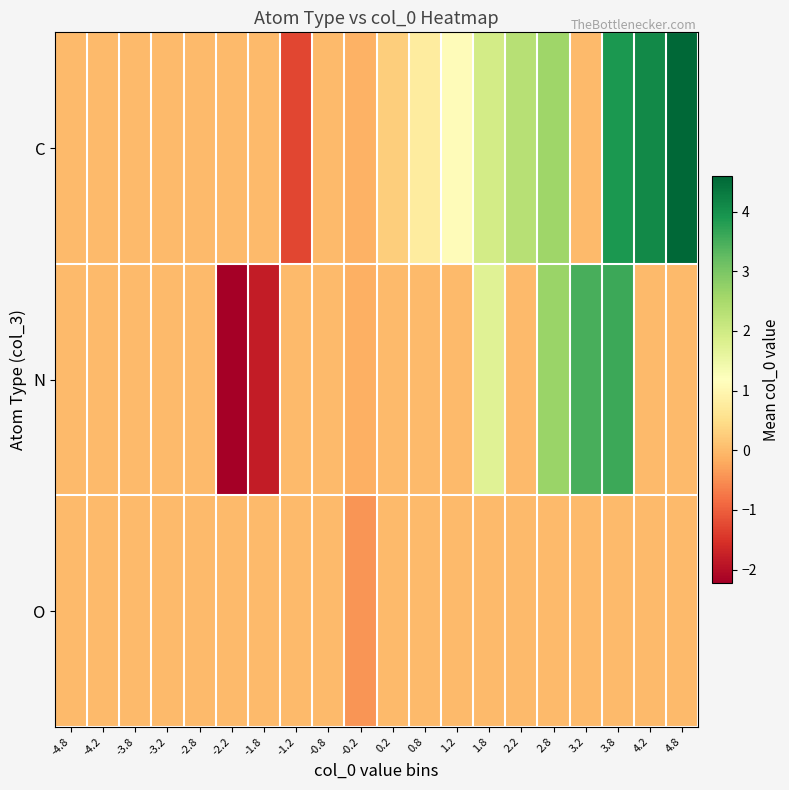

Reading left to right, list all the values displayed in this chart.

C: -4.8=0.0	-4.2=0.0	-3.8=0.0	-3.2=0.0	-2.8=0.0	-2.2=0.0	-1.8=0.0	-1.2=-1.3	-0.8=0.0	-0.2=-0.1	0.2=0.3	0.8=0.8	1.2=1.1	1.8=1.9	2.2=2.3	2.8=2.6	3.2=0.0	3.8=3.9	4.2=4.1	4.8=4.6
N: -4.8=0.0	-4.2=0.0	-3.8=0.0	-3.2=0.0	-2.8=0.0	-2.2=-2.2	-1.8=-1.8	-1.2=0.0	-0.8=0.0	-0.2=-0.1	0.2=0.0	0.8=0.0	1.2=0.0	1.8=1.7	2.2=0.0	2.8=2.7	3.2=3.5	3.8=3.6	4.2=0.0	4.8=0.0
O: -4.8=0.0	-4.2=0.0	-3.8=0.0	-3.2=0.0	-2.8=0.0	-2.2=0.0	-1.8=0.0	-1.2=0.0	-0.8=0.0	-0.2=-0.4	0.2=0.0	0.8=0.0	1.2=0.0	1.8=0.0	2.2=0.0	2.8=0.0	3.2=0.0	3.8=0.0	4.2=0.0	4.8=0.0